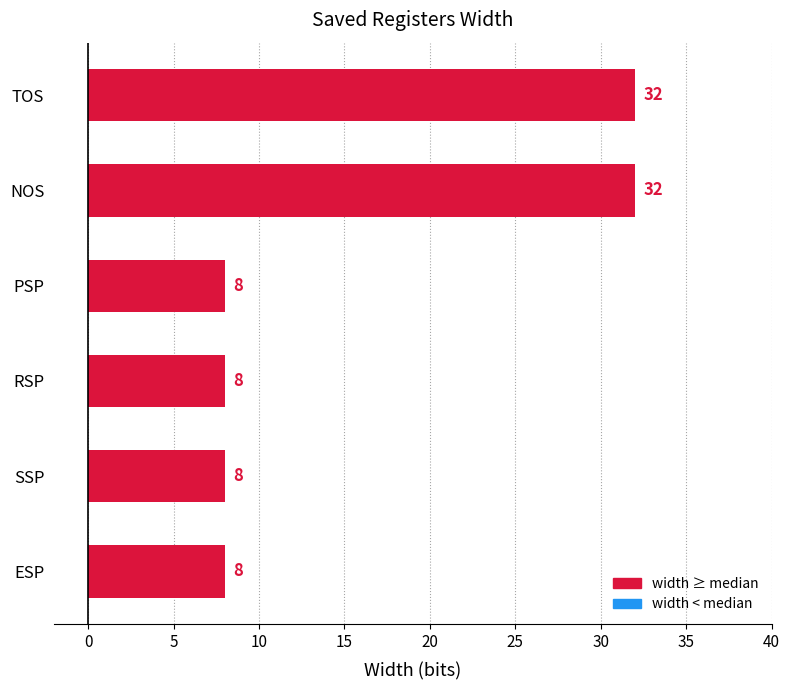

Reading top to bottom, what are all the values shown in this chart?

TOS=32	NOS=32	PSP=8	RSP=8	SSP=8	ESP=8